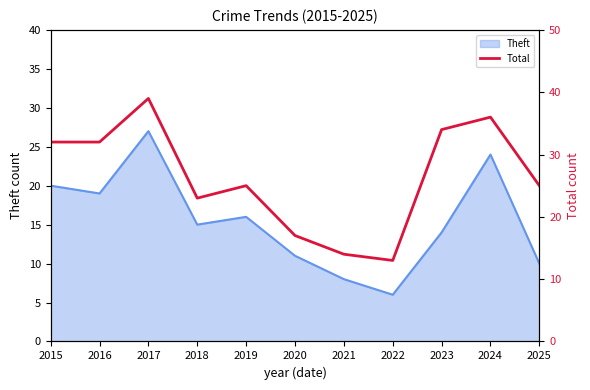

True or false: Theft has a value of 15 at 2018.

True